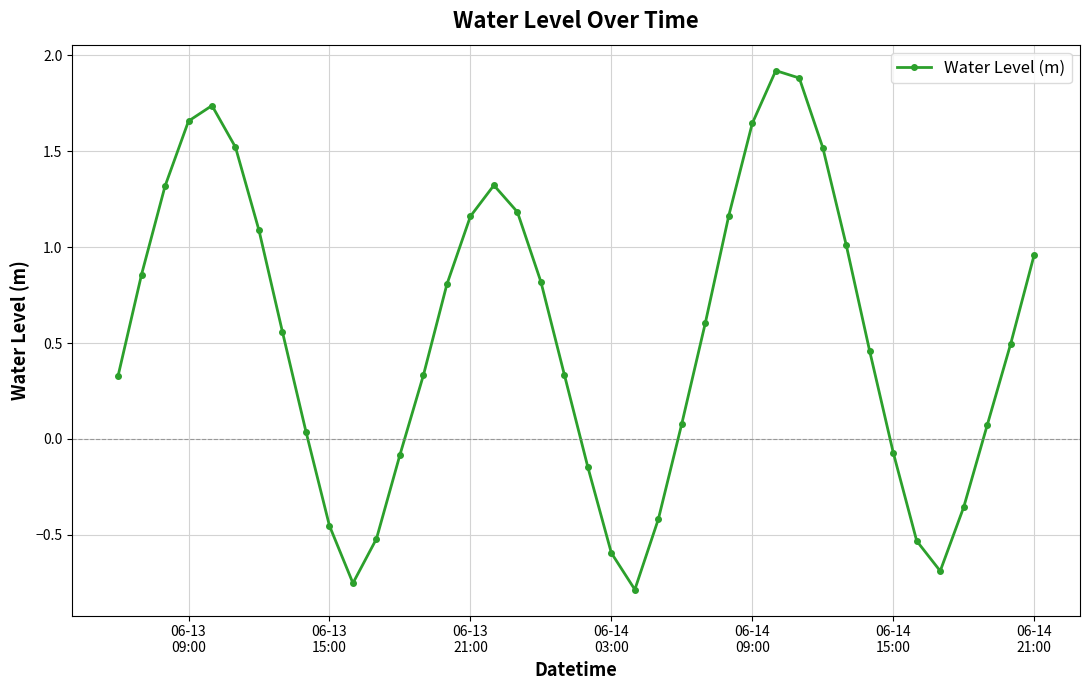

What is the sum of all values?

21.5